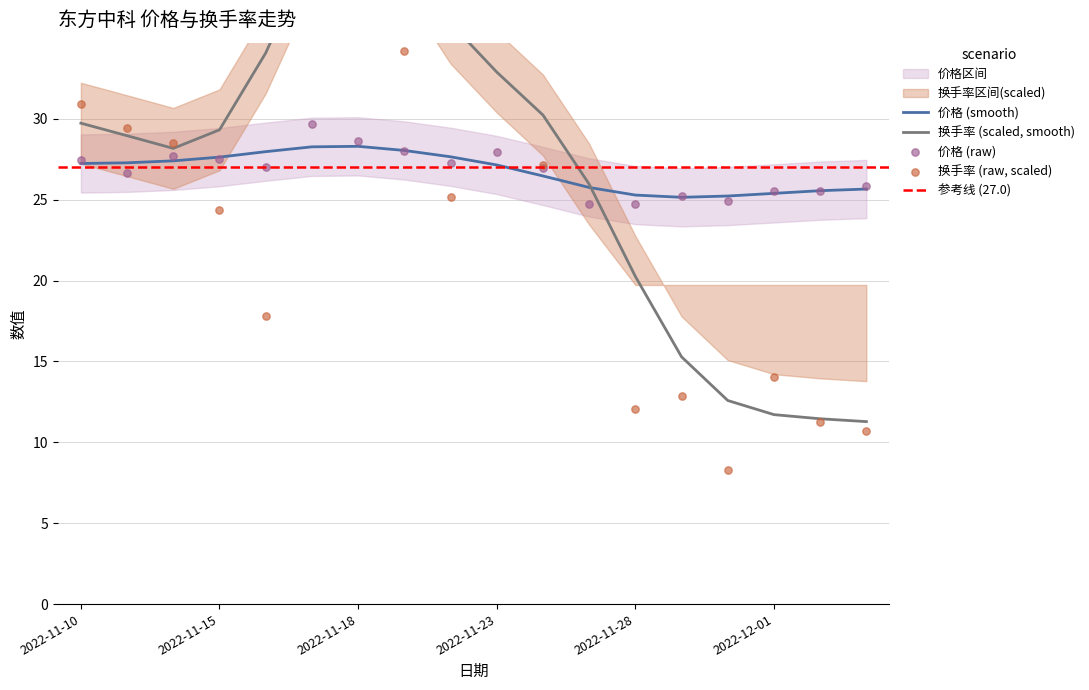

At which category is the sum across all series the highest?

2022-11-18